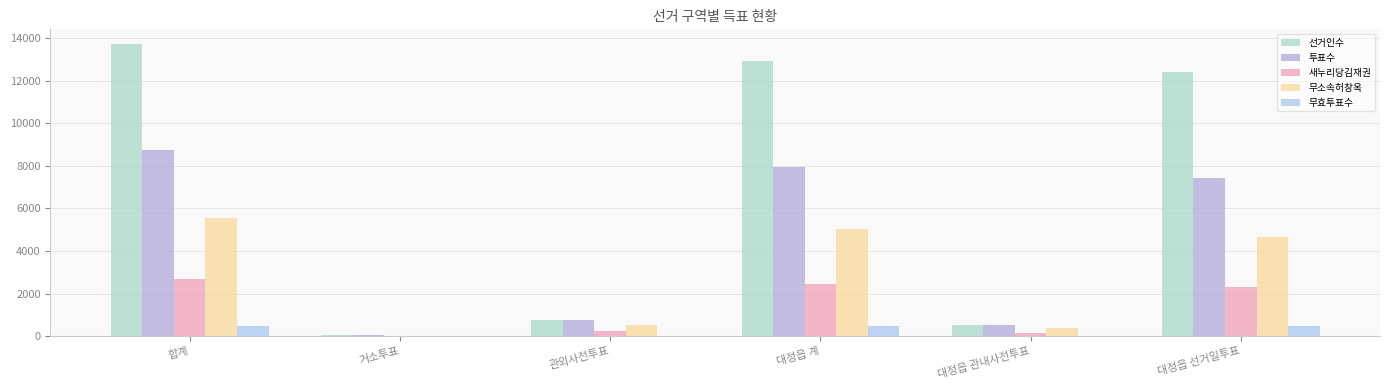

True or false: 투표수 has a value of 8720 at 합계.

True